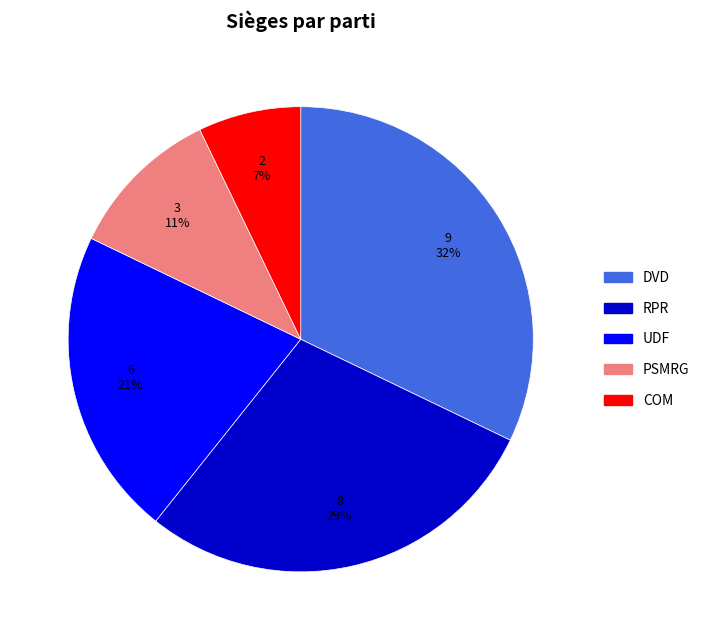

Is it true that UDF is 21% of the pie?

True